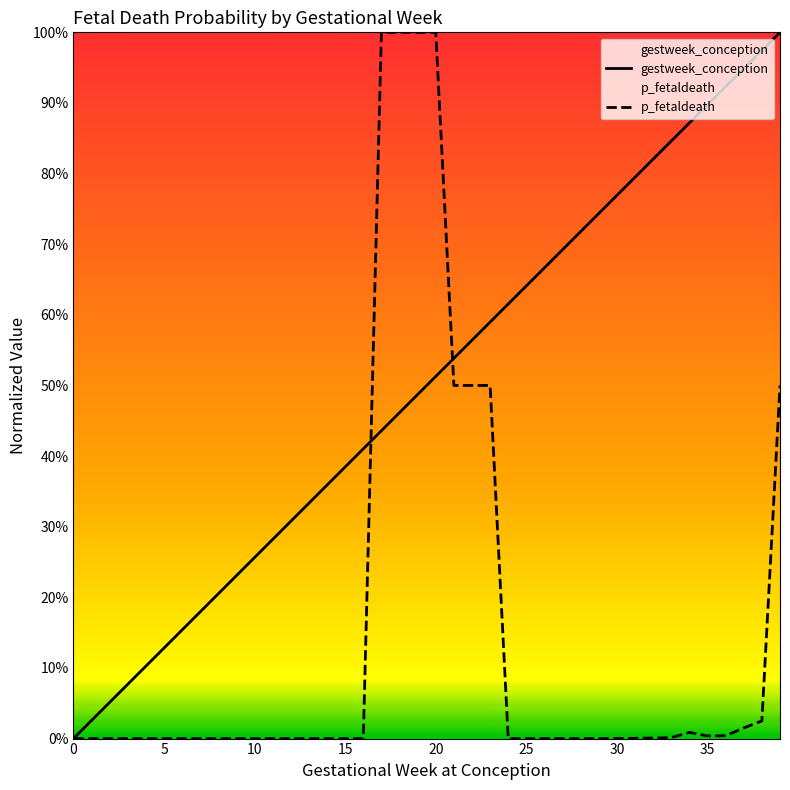

After their last crossing, which series has the higher values: p_fetaldeath or gestweek_conception?

gestweek_conception